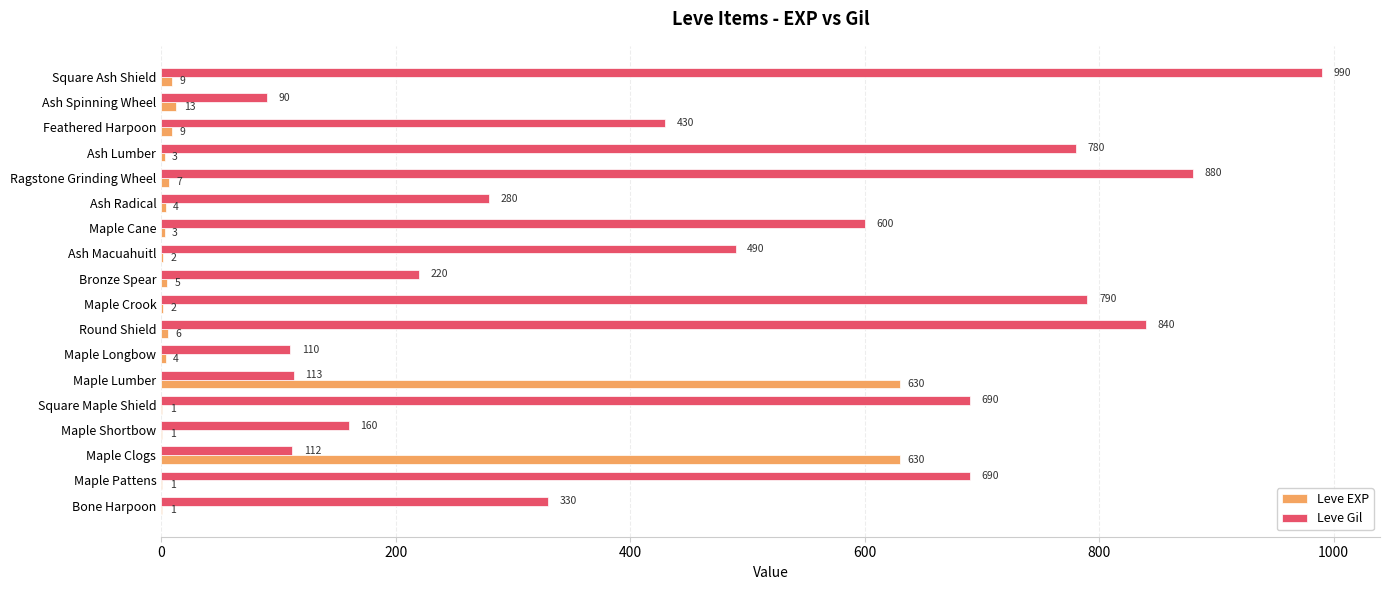

What is the sum of the Leve EXP values at Maple Lumber and Ragstone Grinding Wheel?

637